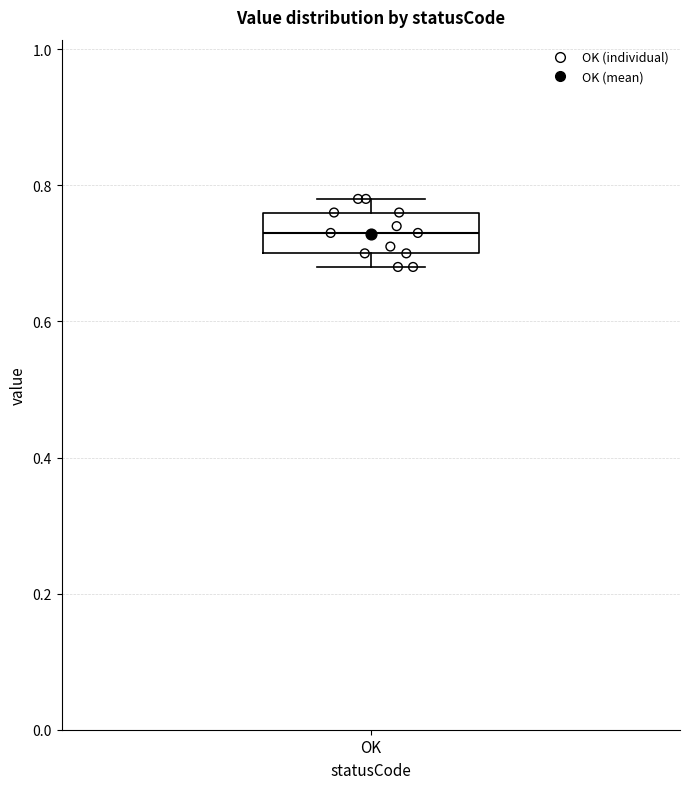

Transcribe this box plot: give where the median line is, the range the box spans, and where the two whiskers end, as read against the y-axis. The values are not printed on the chart, so give them approximately, as read against the axis.

median 0.74, box 0.70 to 0.76, whiskers 0.68 to 0.78